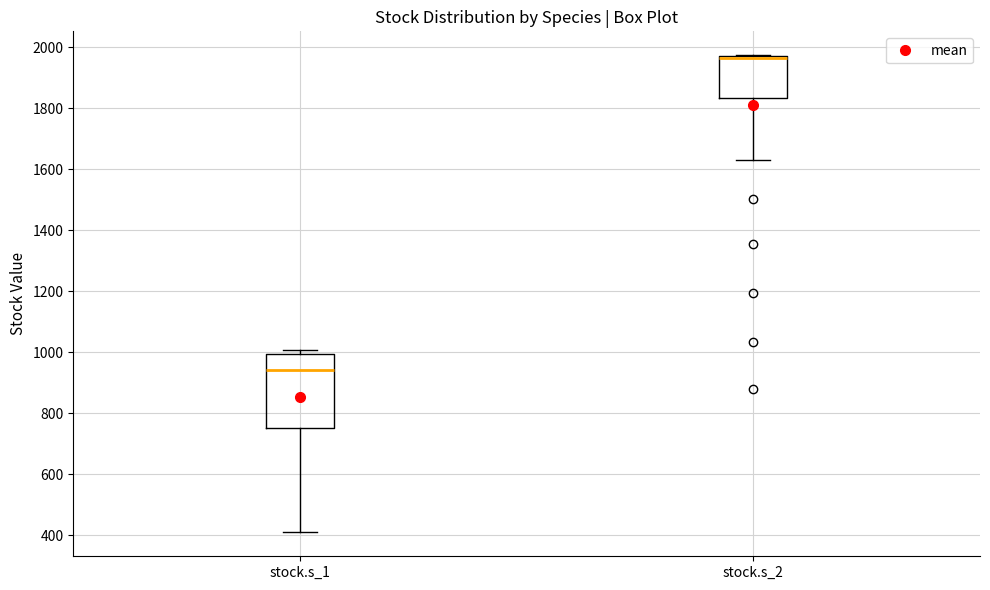

Which box is the tallest, from its lower edge to its upper edge?

stock.s_1